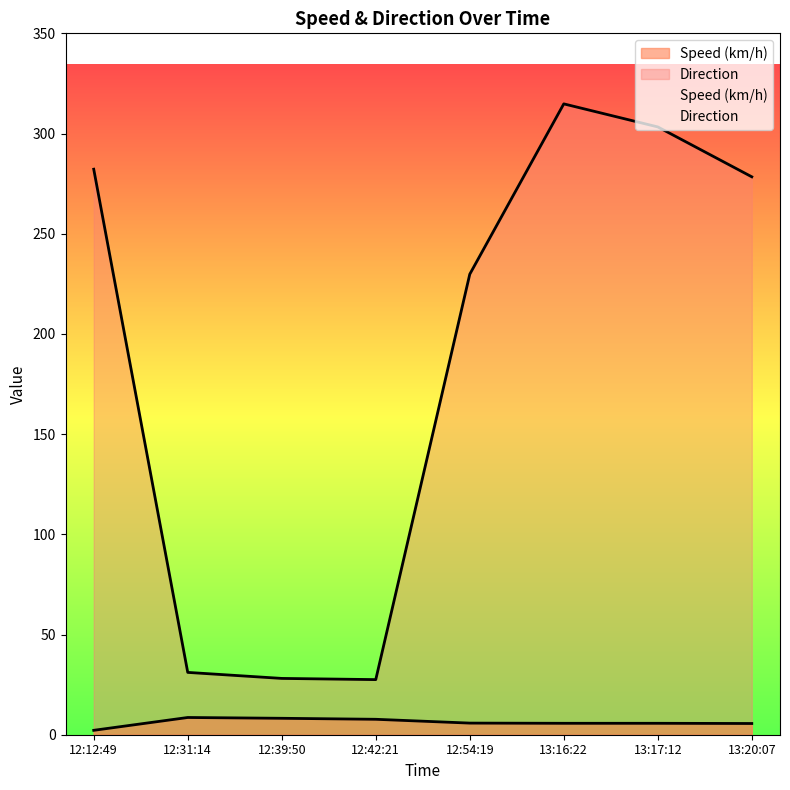

True or false: Speed (km/h) and Direction cross at least once.

False